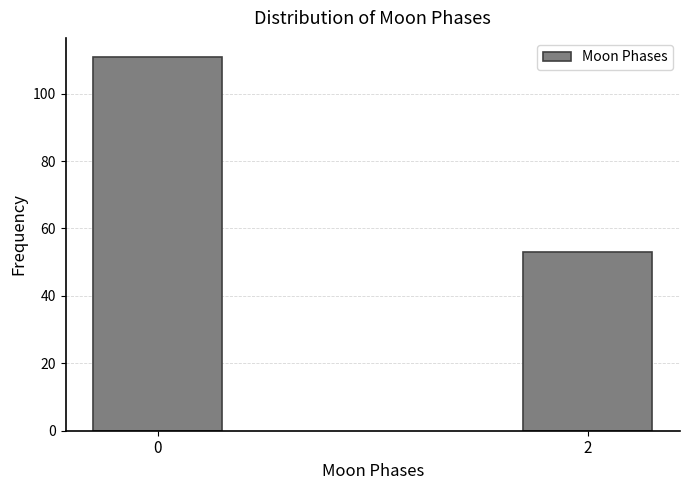

Reading left to right, list all the values displayed in this chart.

111	53